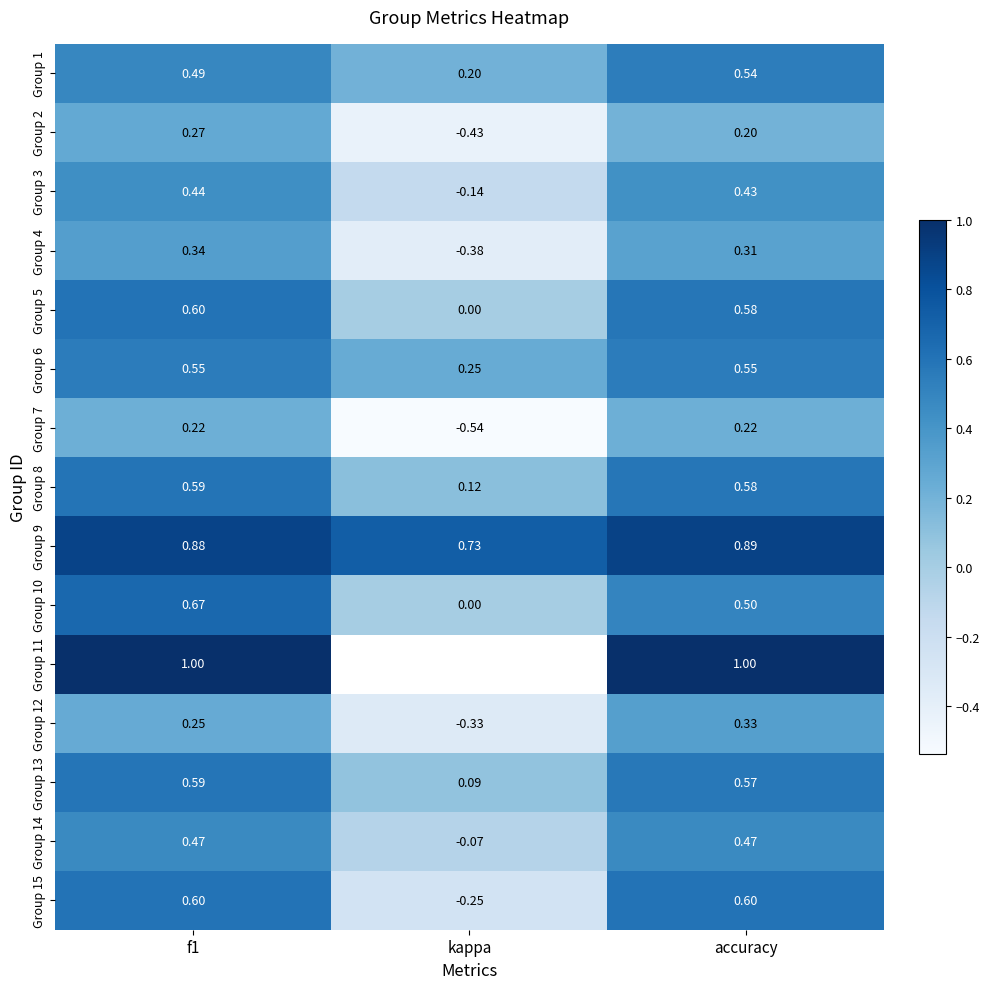

Which label corresponds to the largest value in the chart?

f1